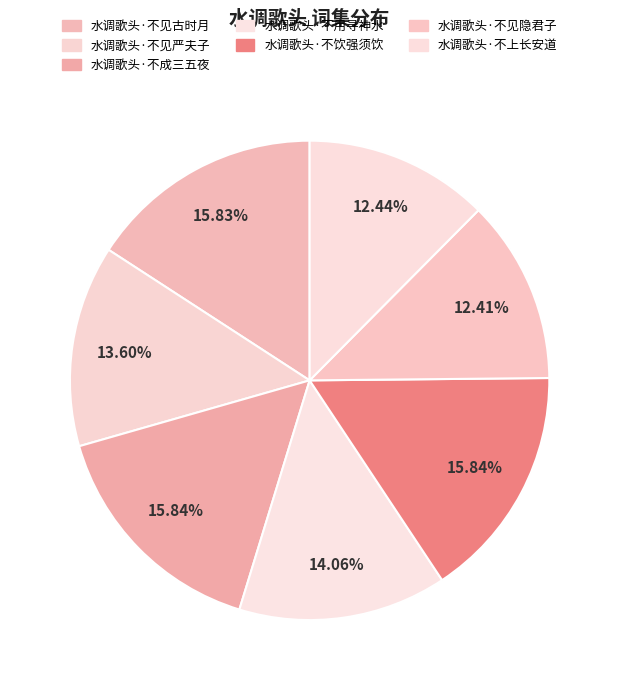

What is the smallest slice in the pie chart?

水调歌头·不见隐君子